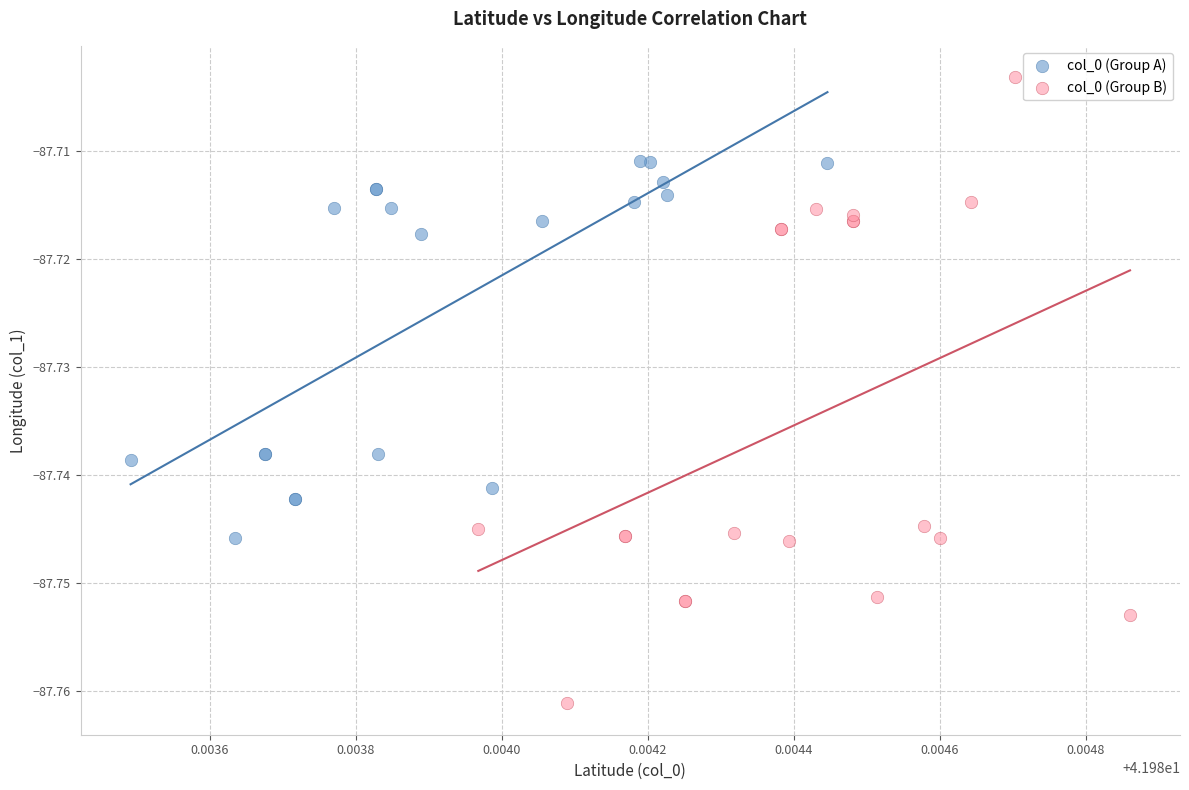

Which series reaches the maximum Y coordinate?

col_0 (Group B)